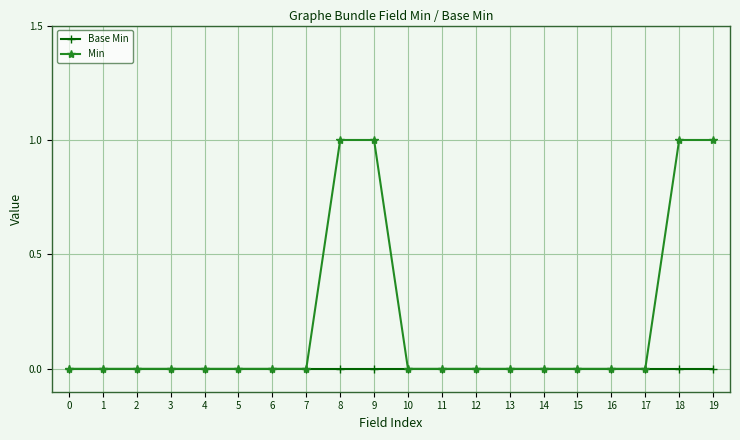

List the series in order of their peak value, highest first.

Min, Base Min